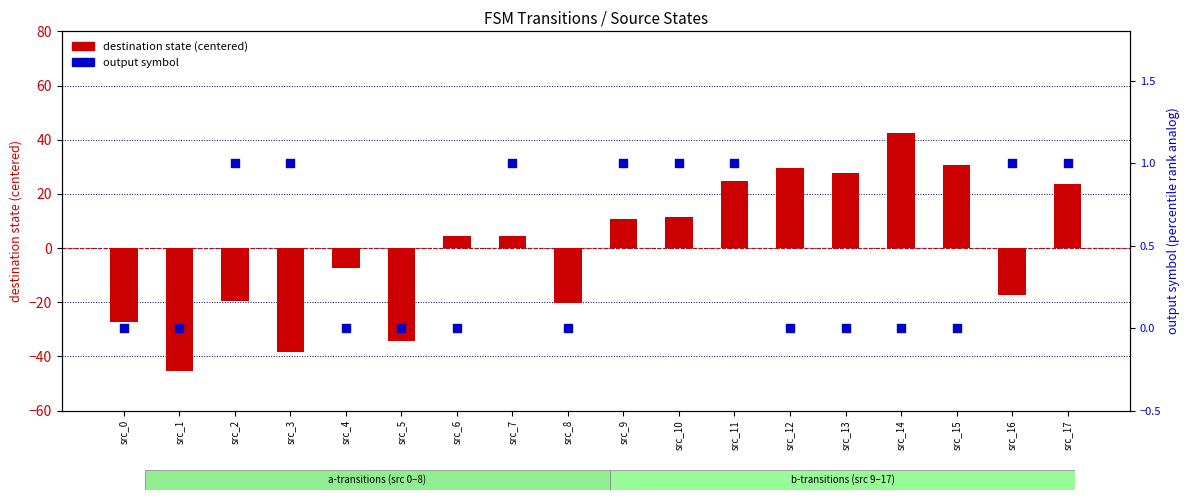

What are all the series names shown in the legend?

destination state (centered), output symbol